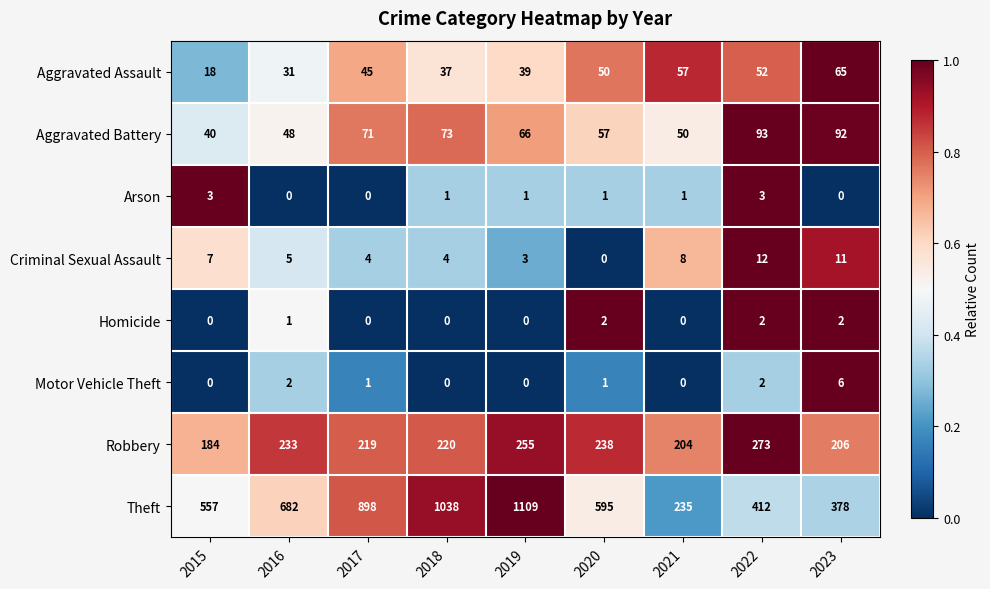

What is the maximum value for Aggravated Assault?

65